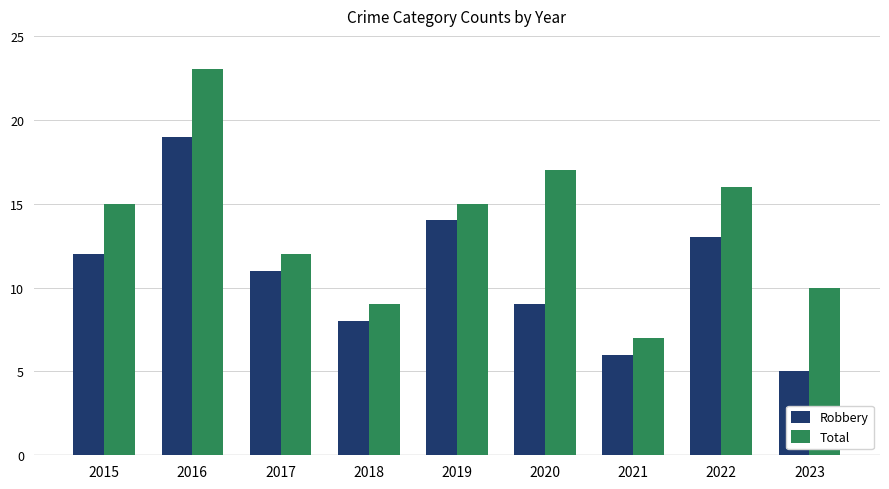

Is it true that Total equals 9 at 2015?

False